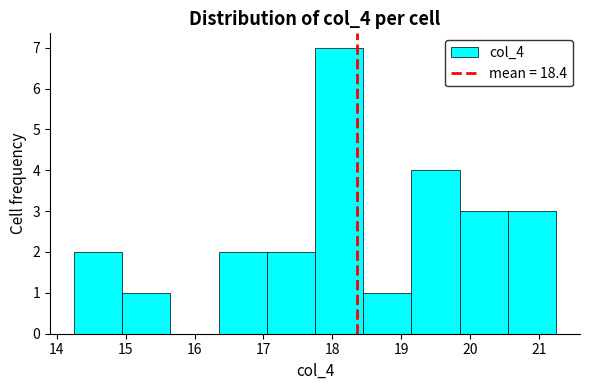

What is the height of the bar covering 20.55 to 21.25 on the x-axis? Neither the bar edges nor the heights are printed on the chart, so give them approximately, as read against the axes.

3